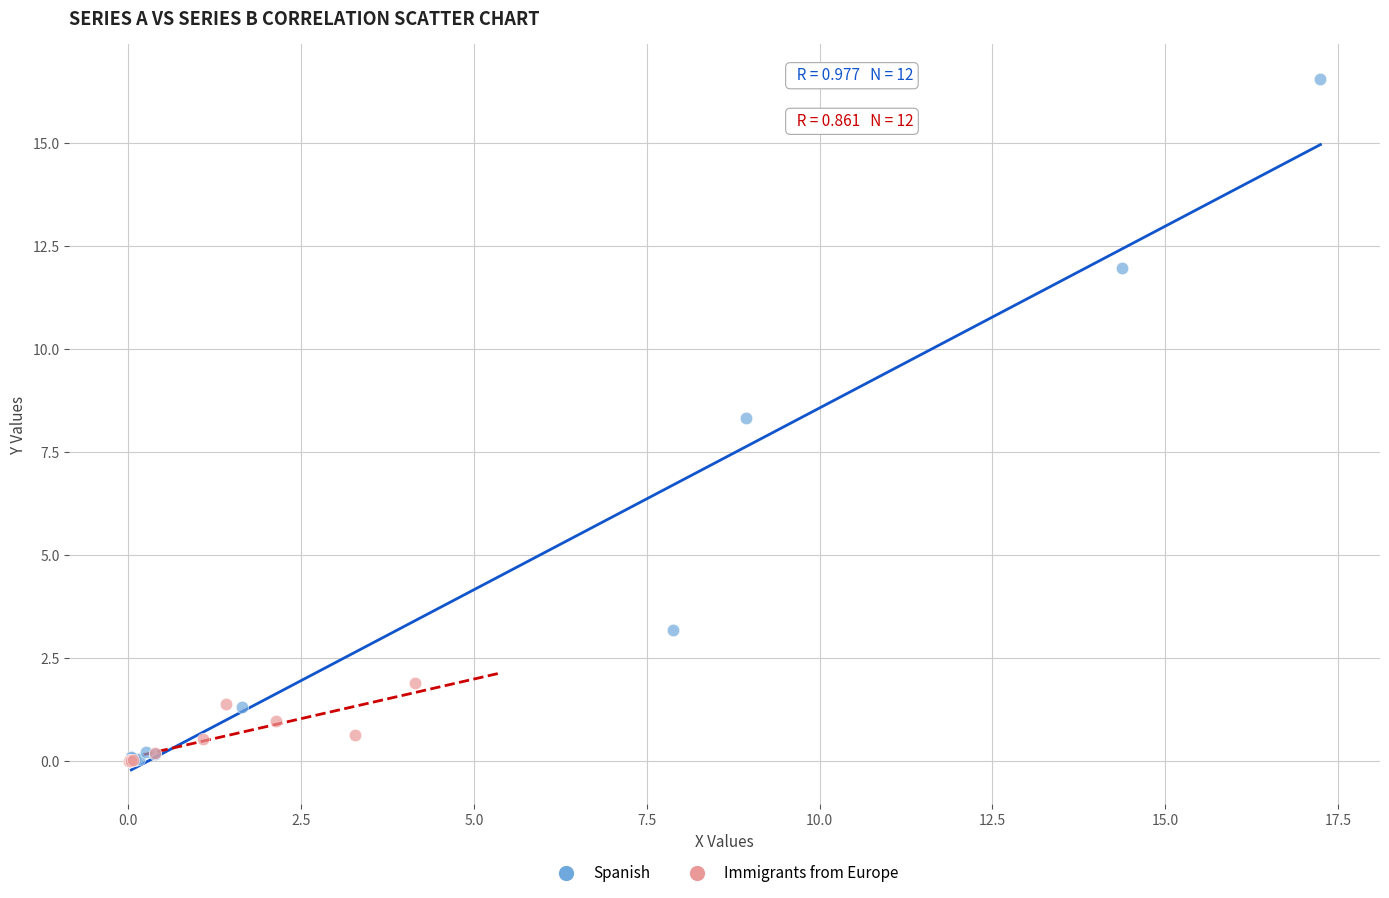

Which series contains the highest Y value?

Spanish